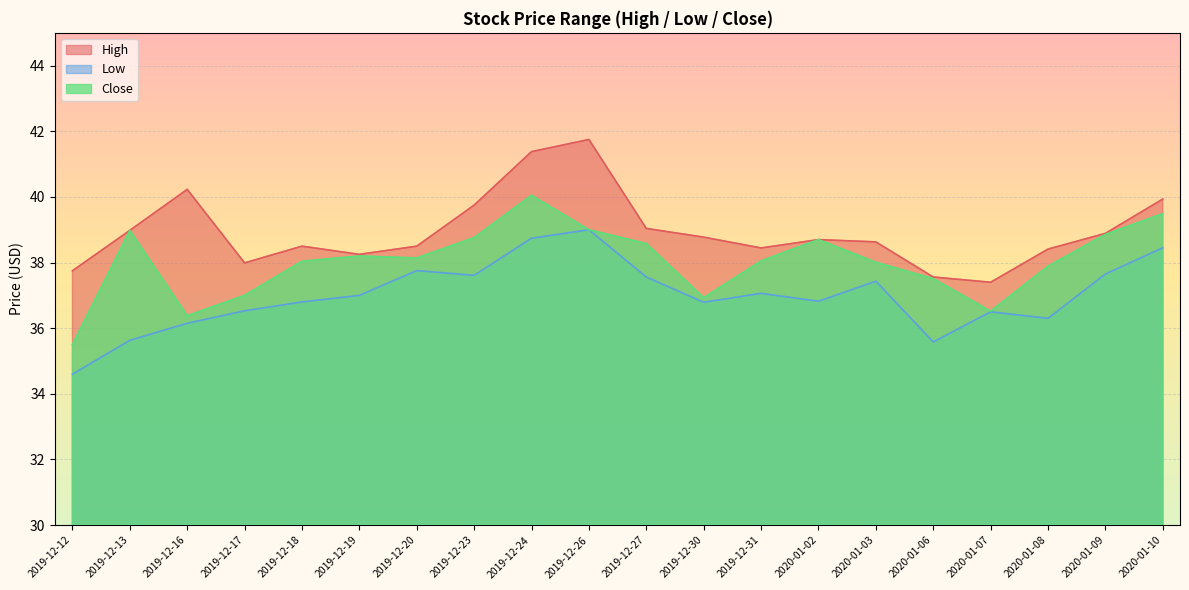

True or false: Close and High cross at least once.

False